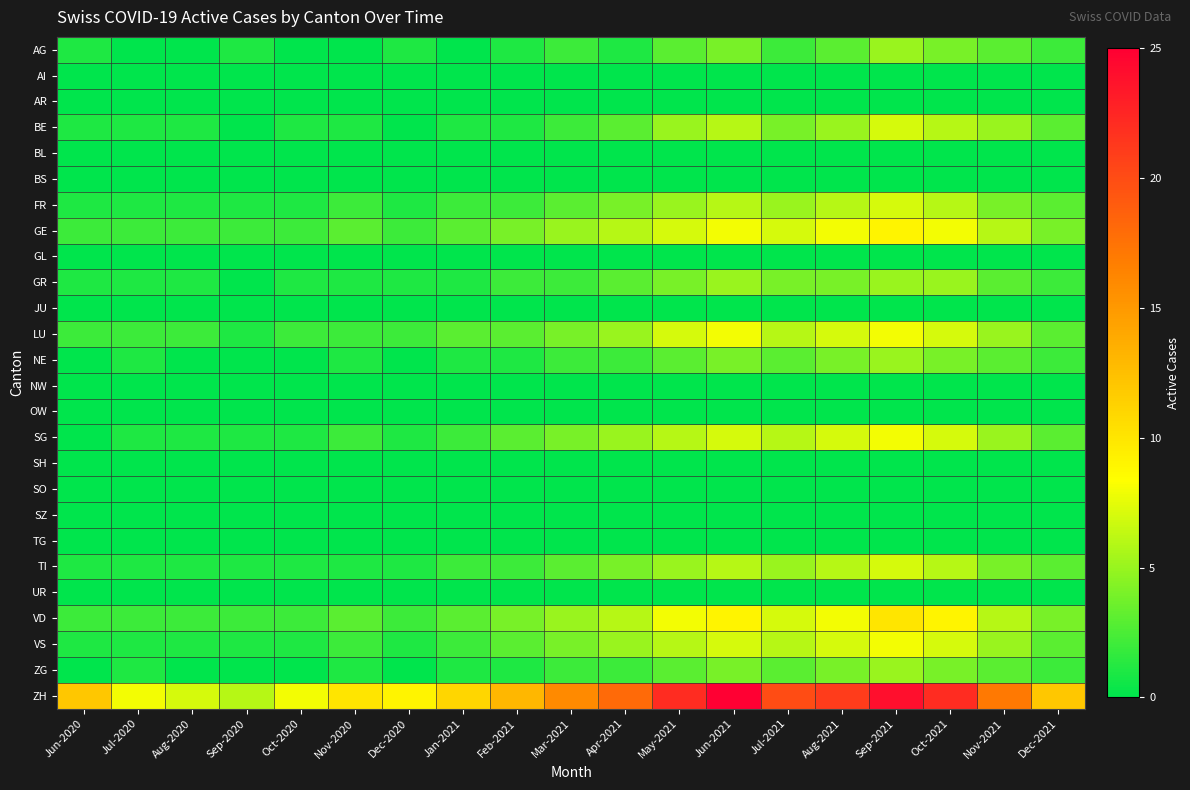

Which series has the widest spread of values?

ZH